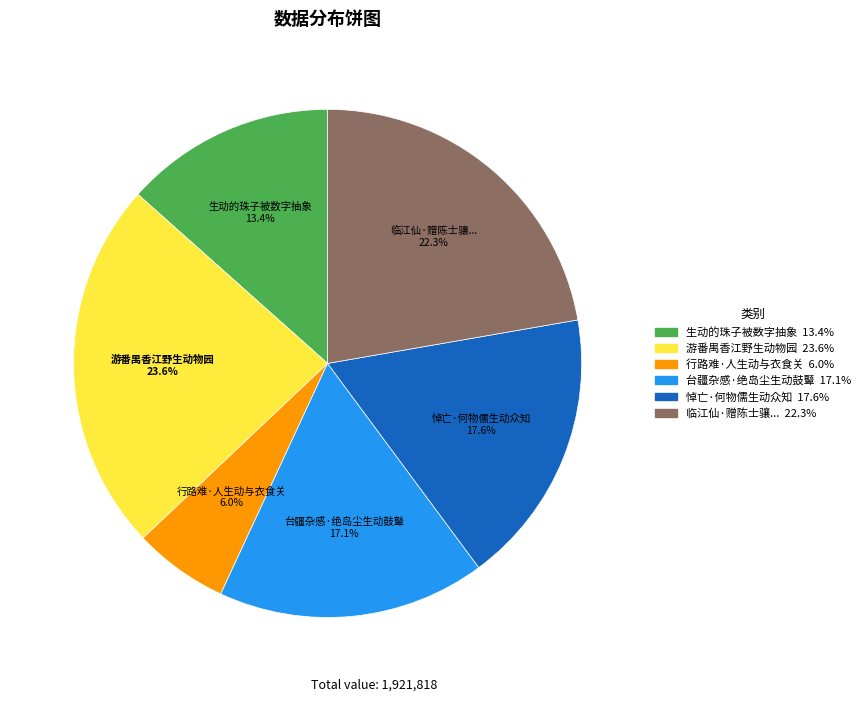

Does any single category account for the majority?

No